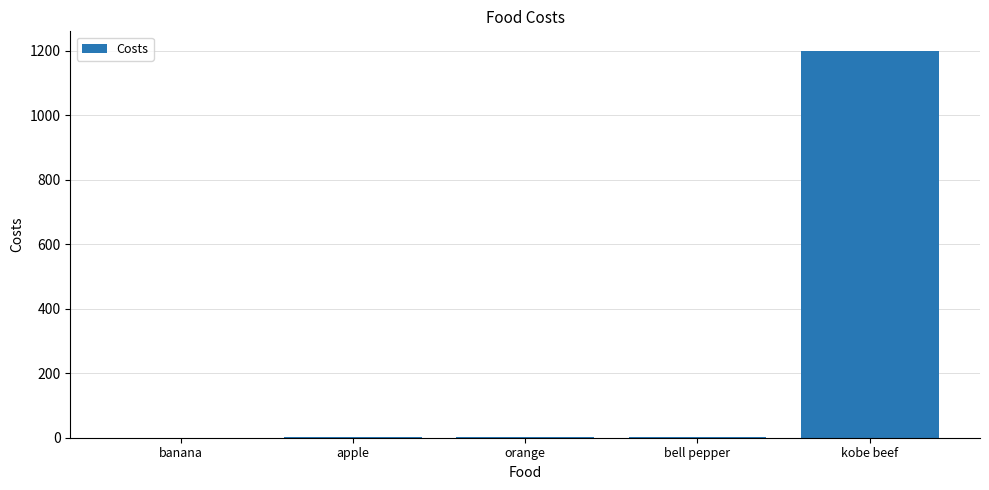

What is the maximum value shown in the chart?

1200.0